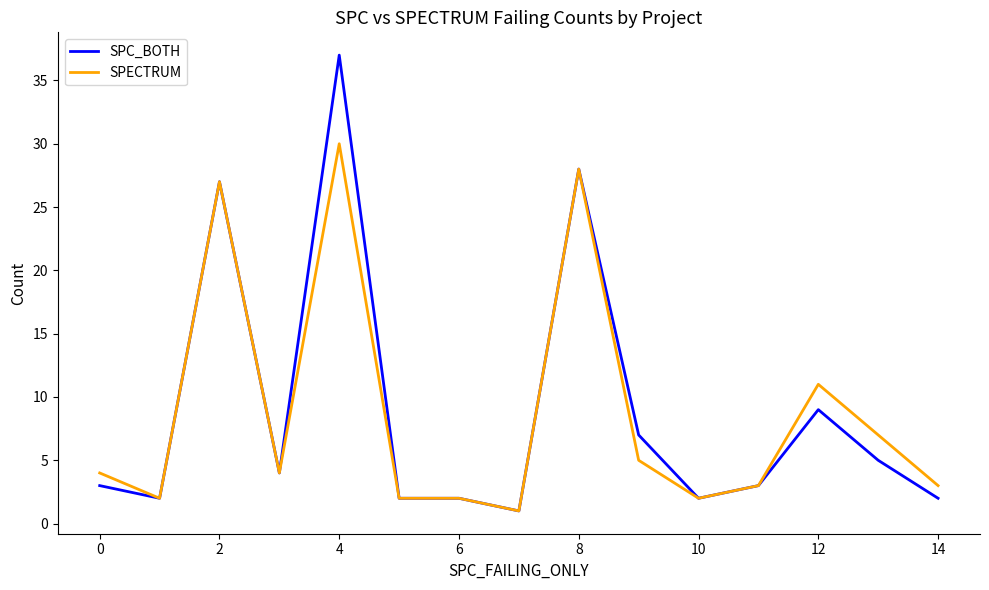

What is the maximum value shown in the chart?

37